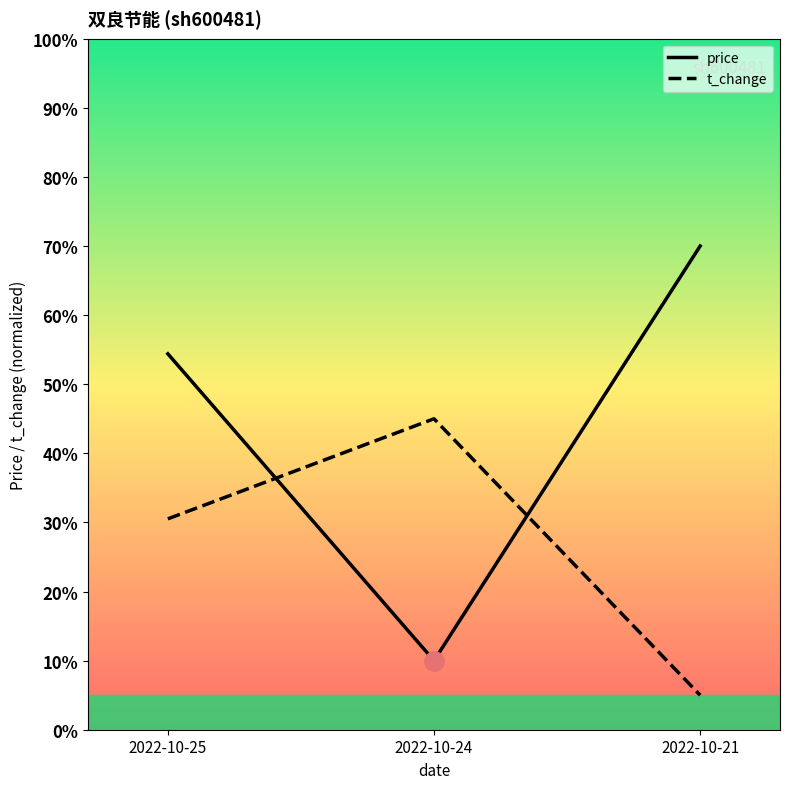

Which label corresponds to the smallest value in the chart?

2022-10-21